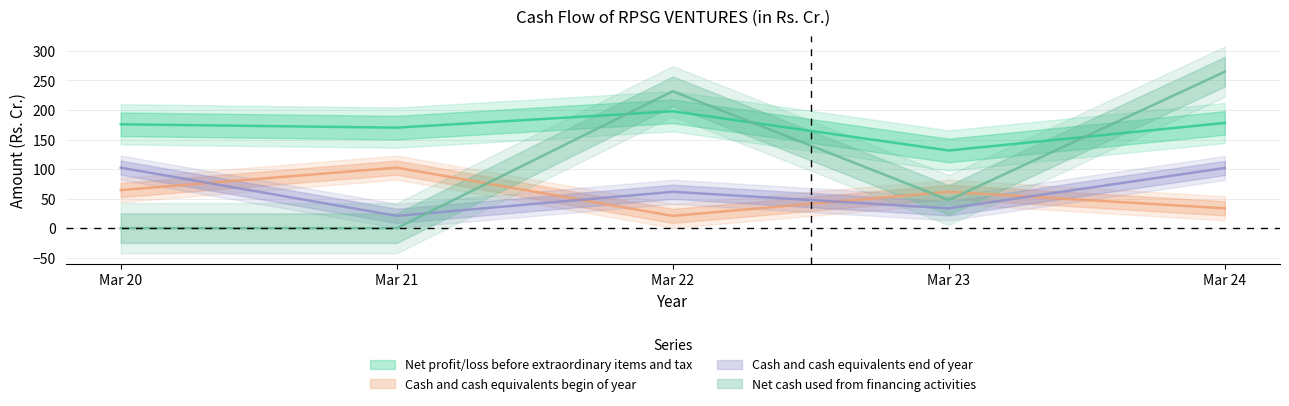

What are all the series names shown in the legend?

Net profit/loss before extraordinary items and tax, Cash and cash equivalents begin of year, Cash and cash equivalents end of year, Net cash used from financing activities